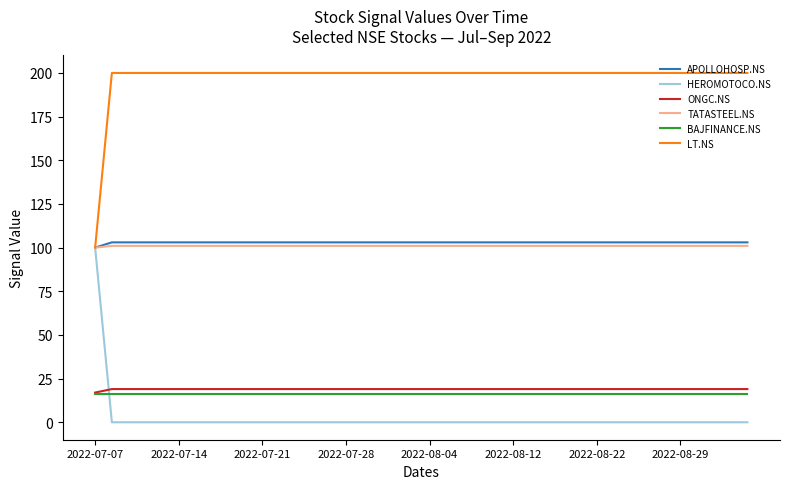

What is the maximum value for APOLLOHOSP.NS?

103